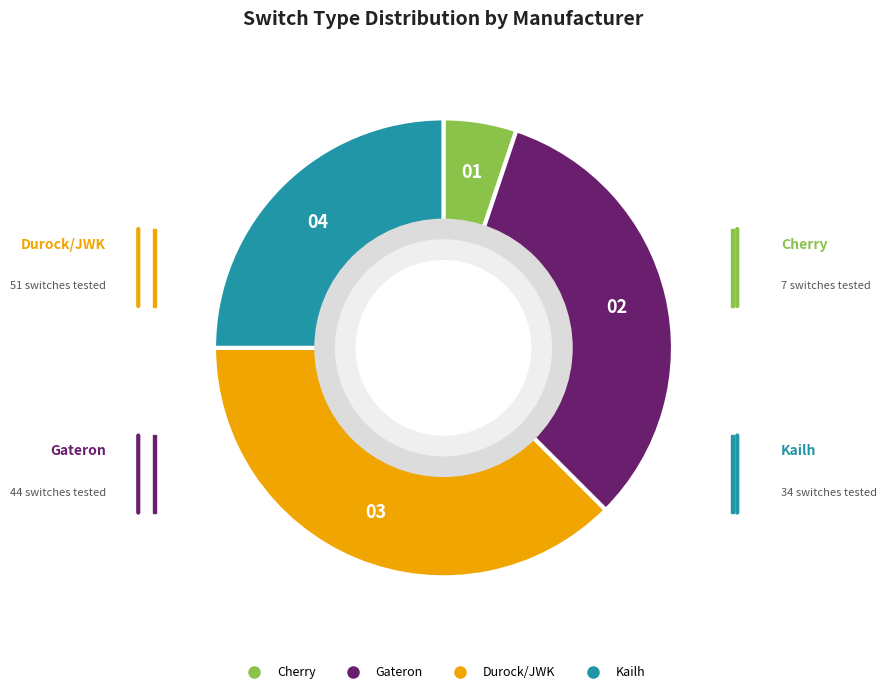

Rank the categories by value from highest to lowest.

Durock/JWK, Gateron, Kailh, Cherry